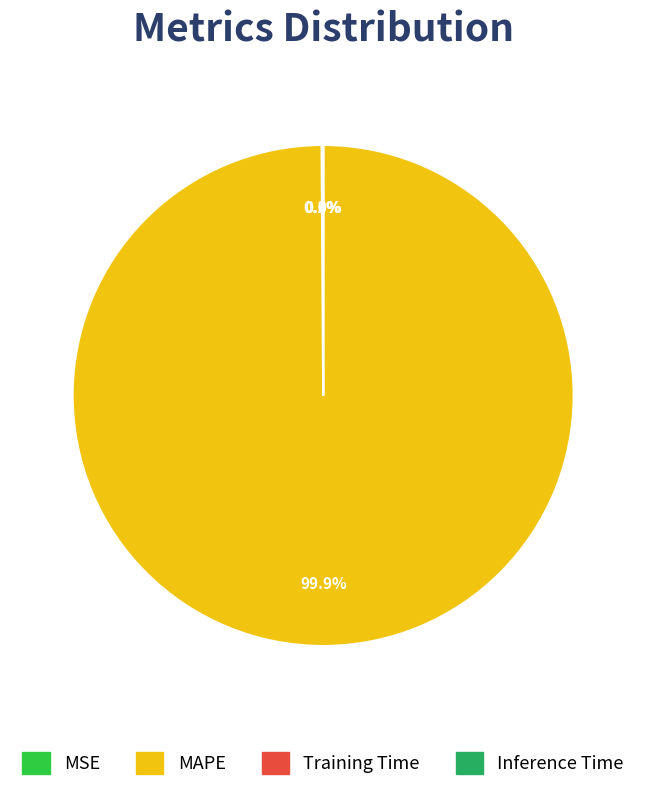

Does any single category account for the majority?

Yes